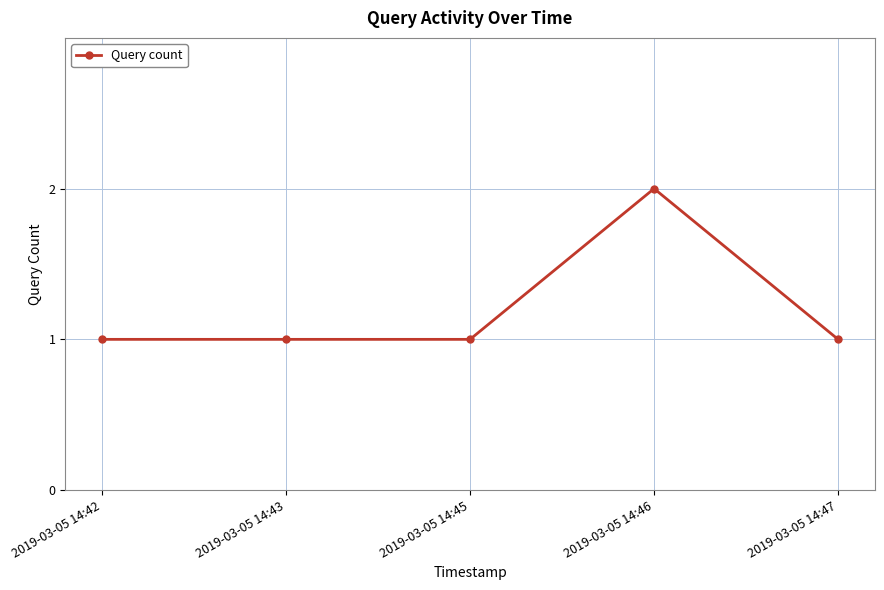

At which category does the chart reach its peak across all series?

2019-03-05 14:46